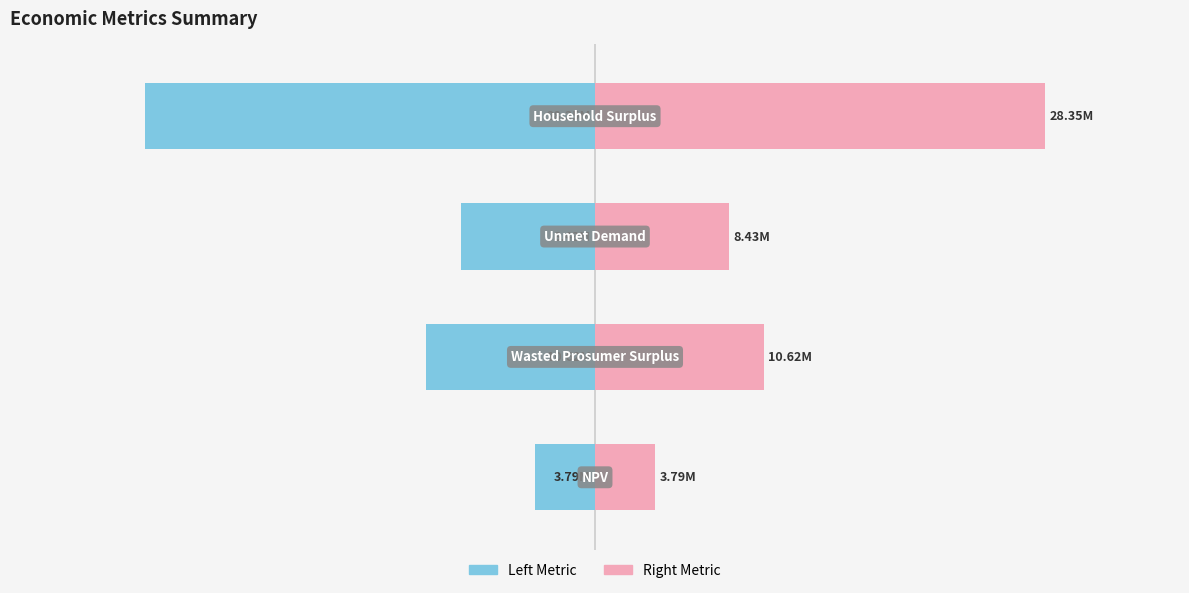

What is the sum of the Right Metric values at 1 and 0?

14411025.7